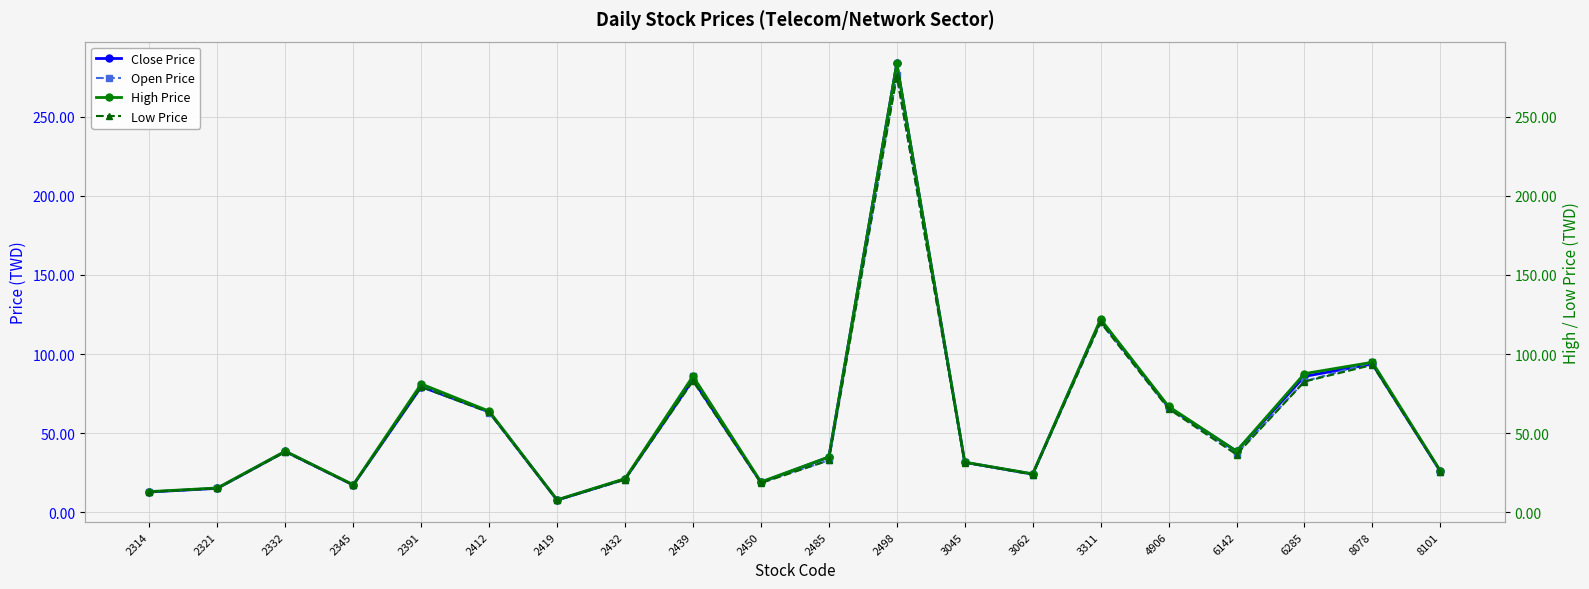

What is the spread (max minus min) of values at 2498?

8.0